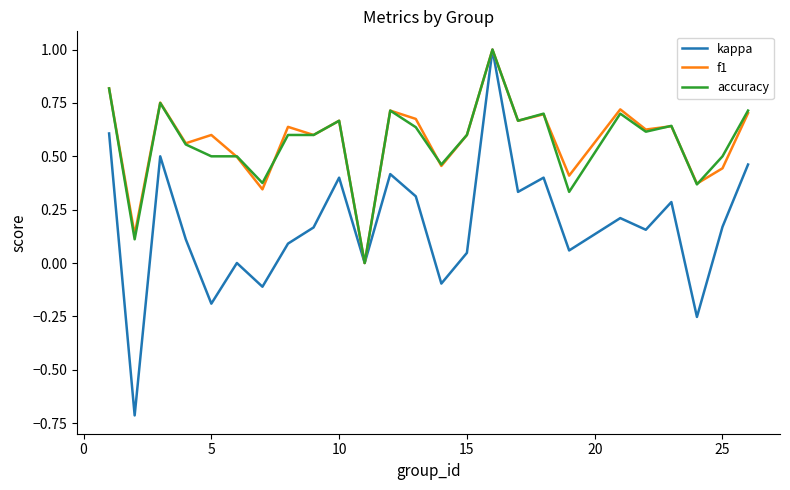

What is the highest value of the f1 series?

1.0